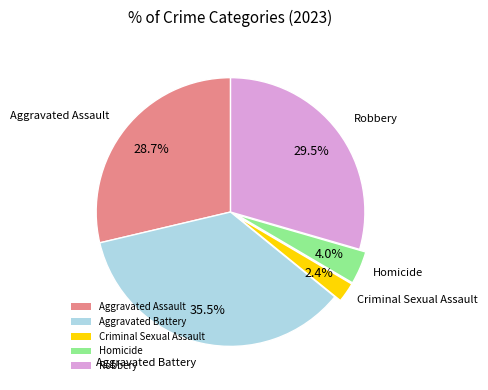

Is it true that Robbery is 41% of the pie?

False